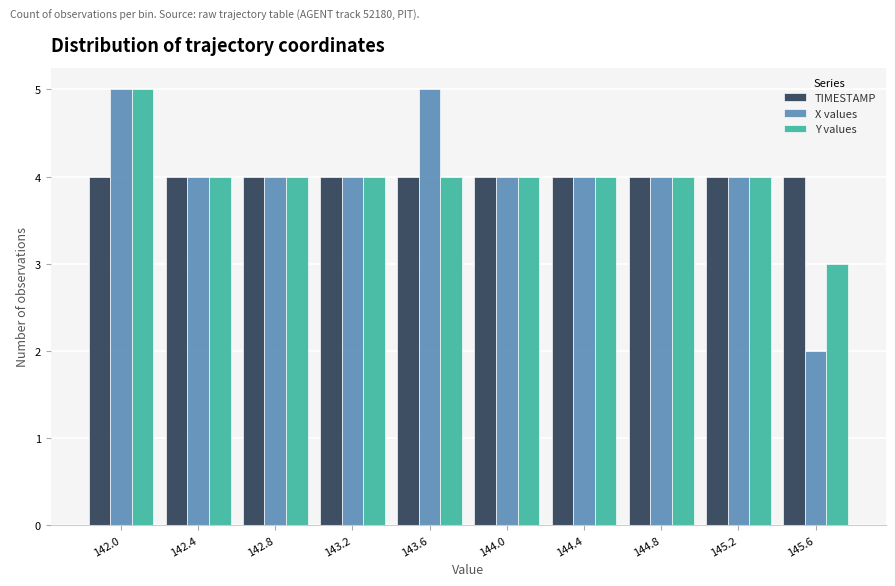

Reading left to right, list all the values displayed in this chart.

TIMESTAMP: 4	4	4	4	4	4	4	4	4	4
X values: 5	4	4	4	5	4	4	4	4	2
Y values: 5	4	4	4	4	4	4	4	4	3